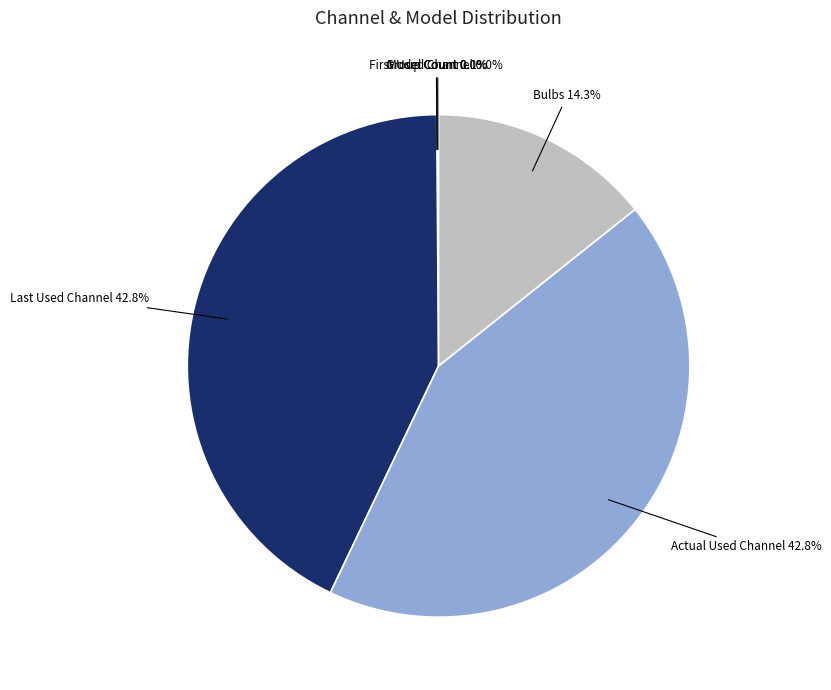

What percentage is NOT represented by Actual Used Channel?

57.2%